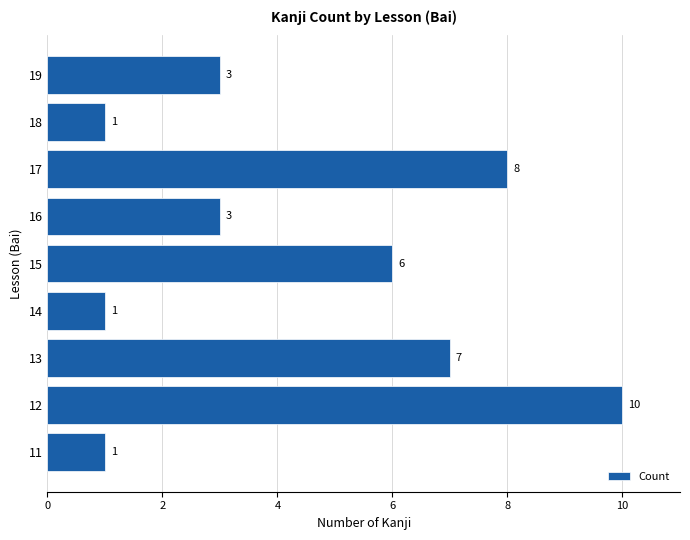

Is it true that the value at 19 is 3?

True